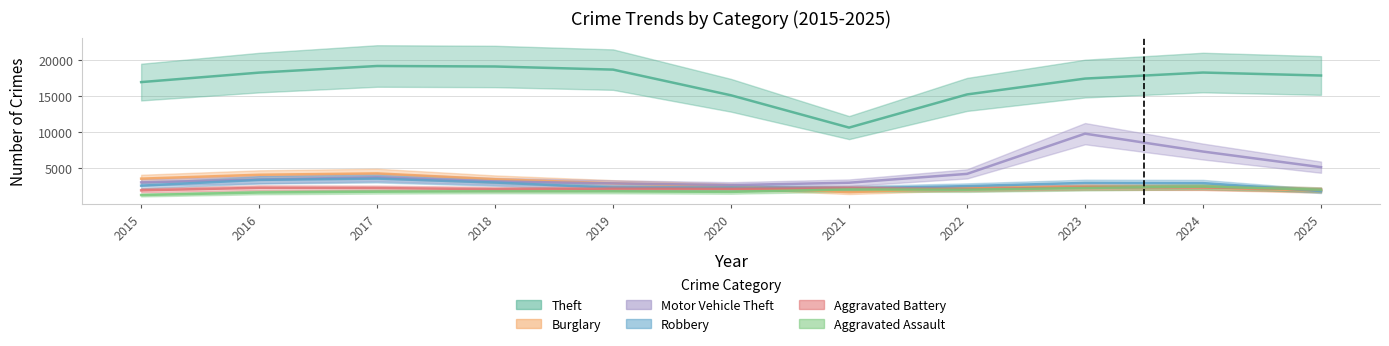

Which label corresponds to the smallest value in the chart?

2015